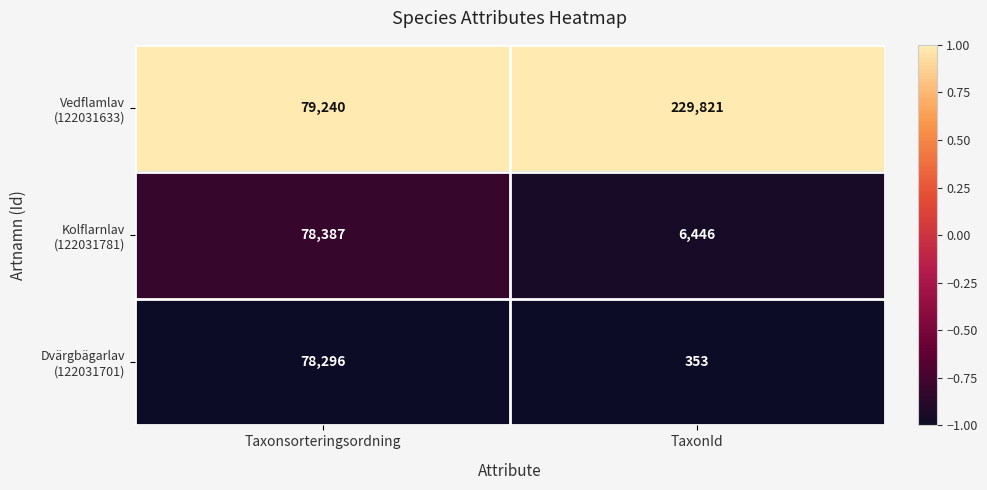

At which category is the sum across all series the highest?

TaxonId